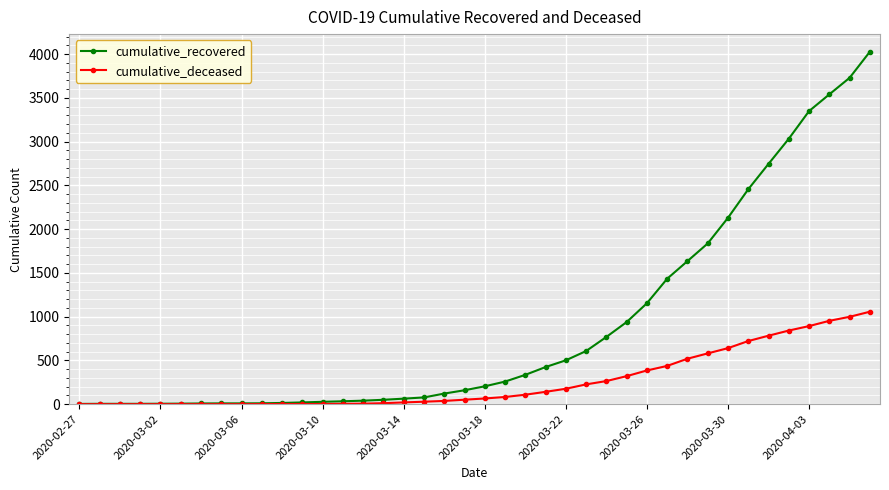

Is this an area chart (filled region under the line)?

No